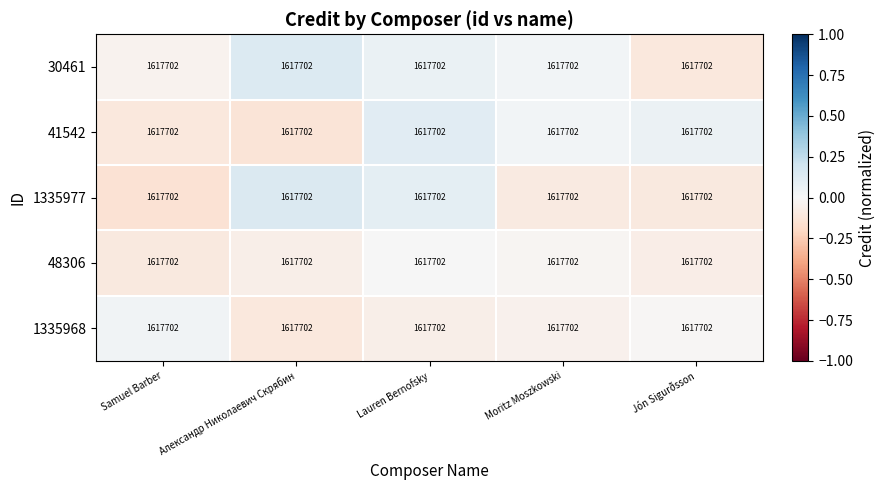

At how many categories does at least one series exceed 0?

5